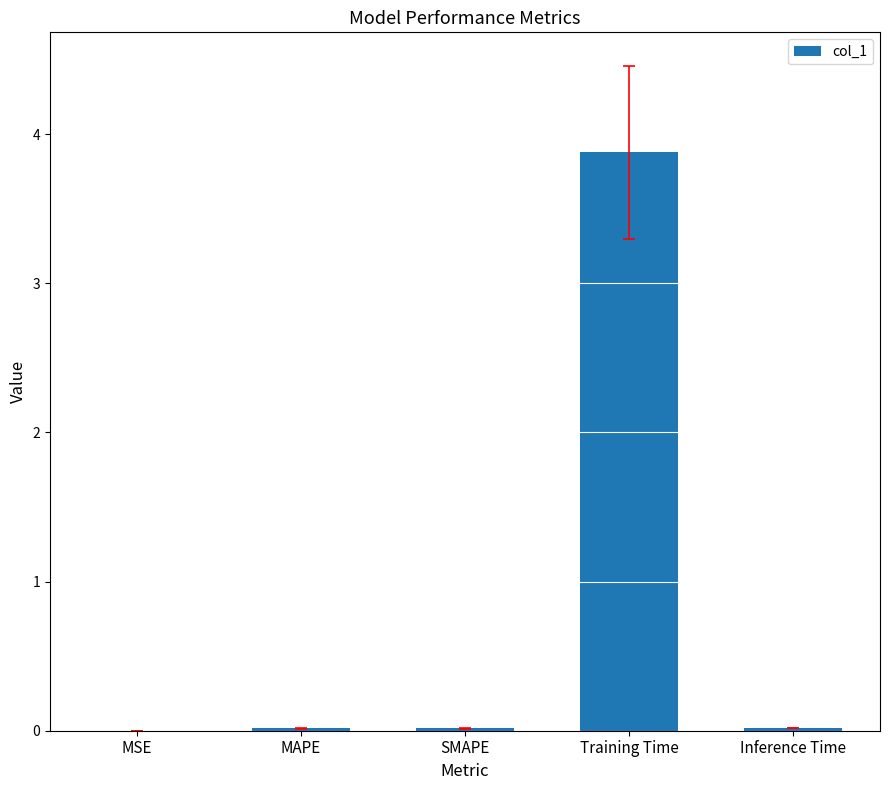

What is the sum of all values?

3.9